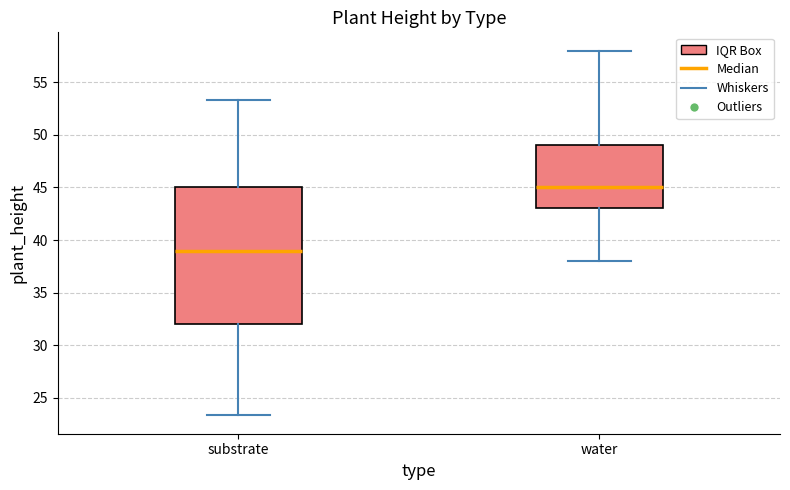

Comparing the boxes themselves (not the whiskers), which one is the tallest?

substrate